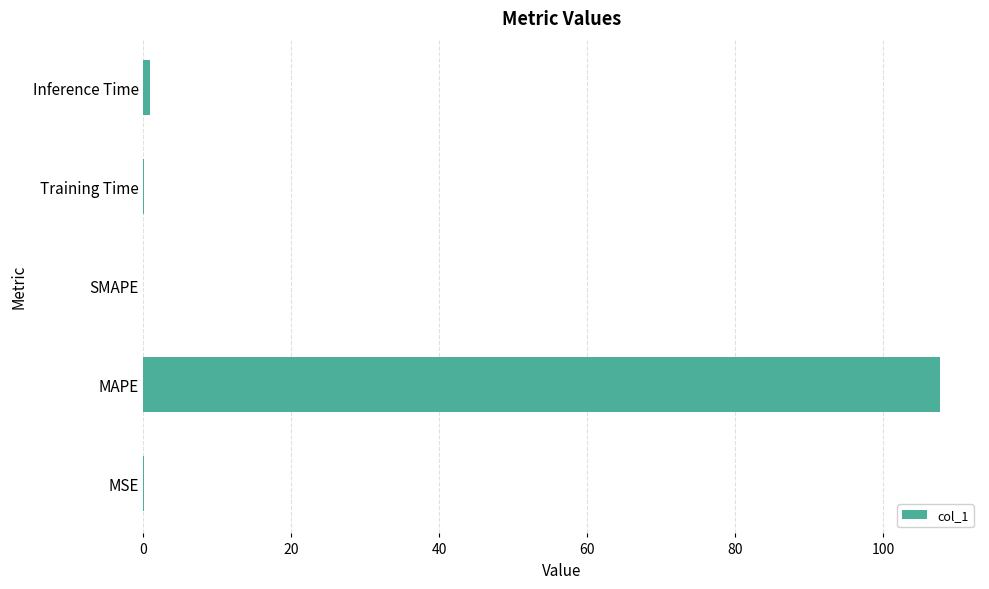

How many data points does each series have?

5